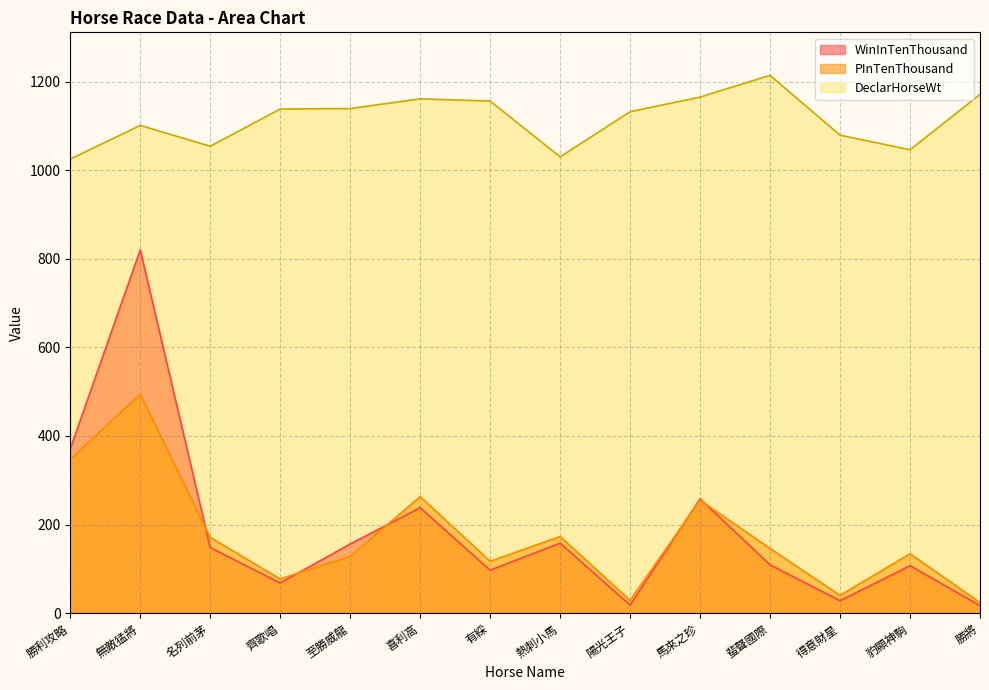

Between 勝利攻略 and 熱刺小馬, which is larger?

勝利攻略